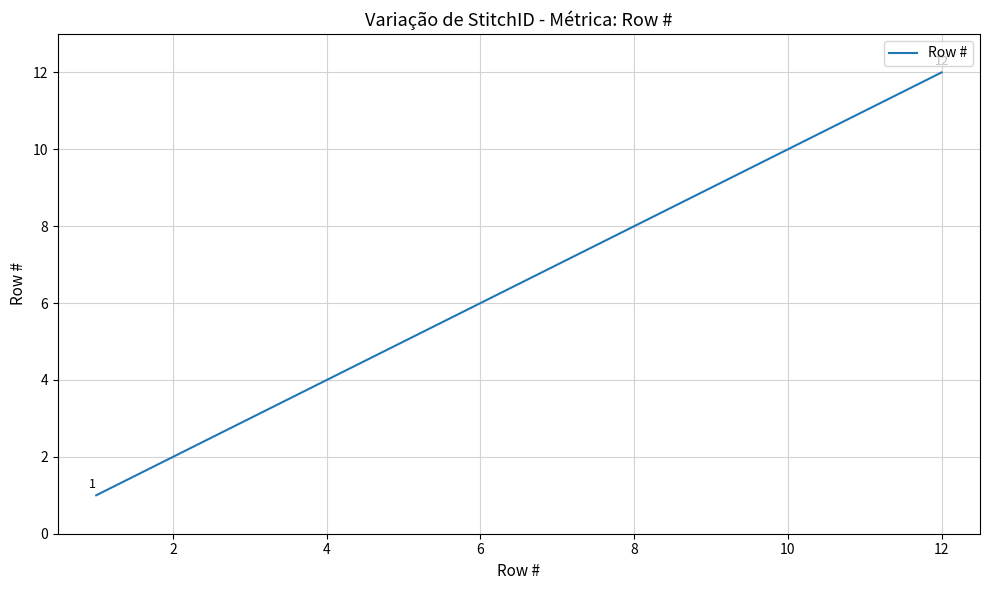

What is the maximum value shown in the chart?

12